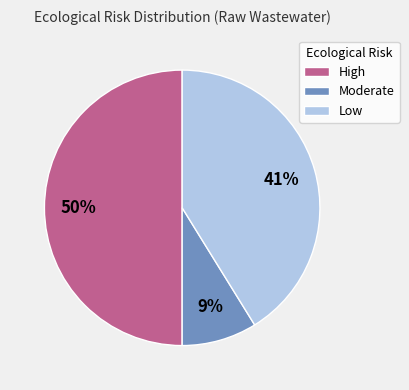

How many slices are in this pie chart?

3